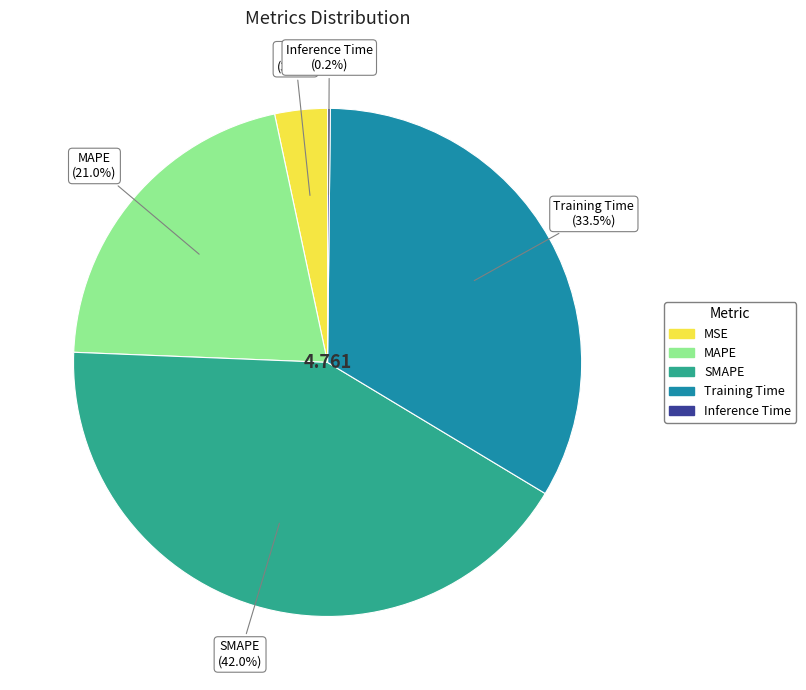

To the nearest percent, what portion does MSE represent?

3%